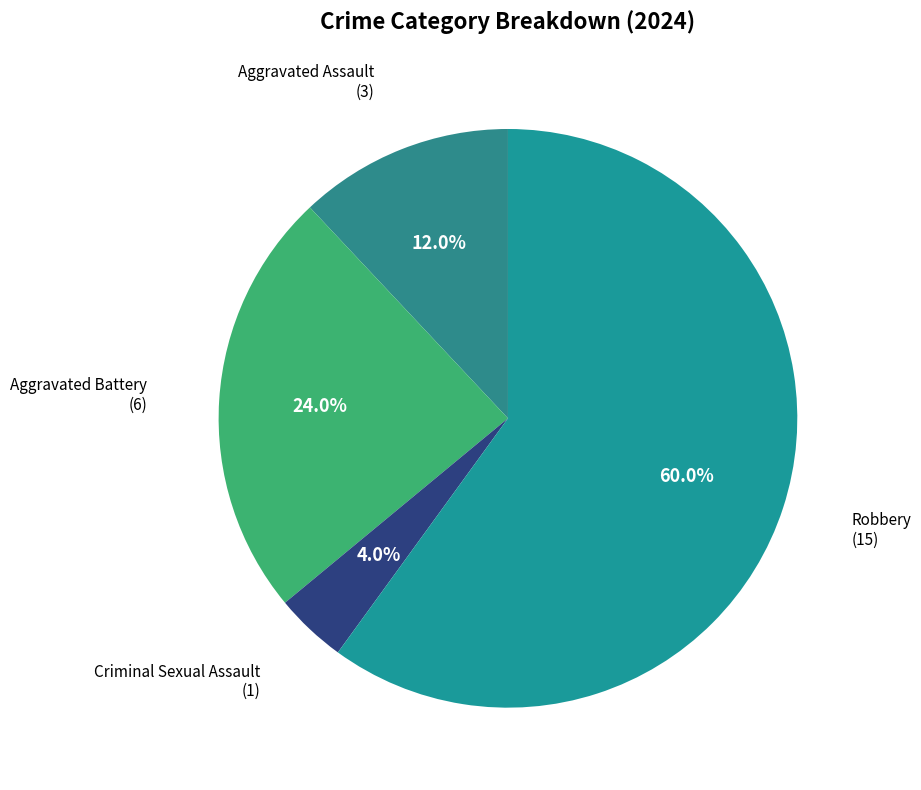

Which category accounts for the majority?

Robbery